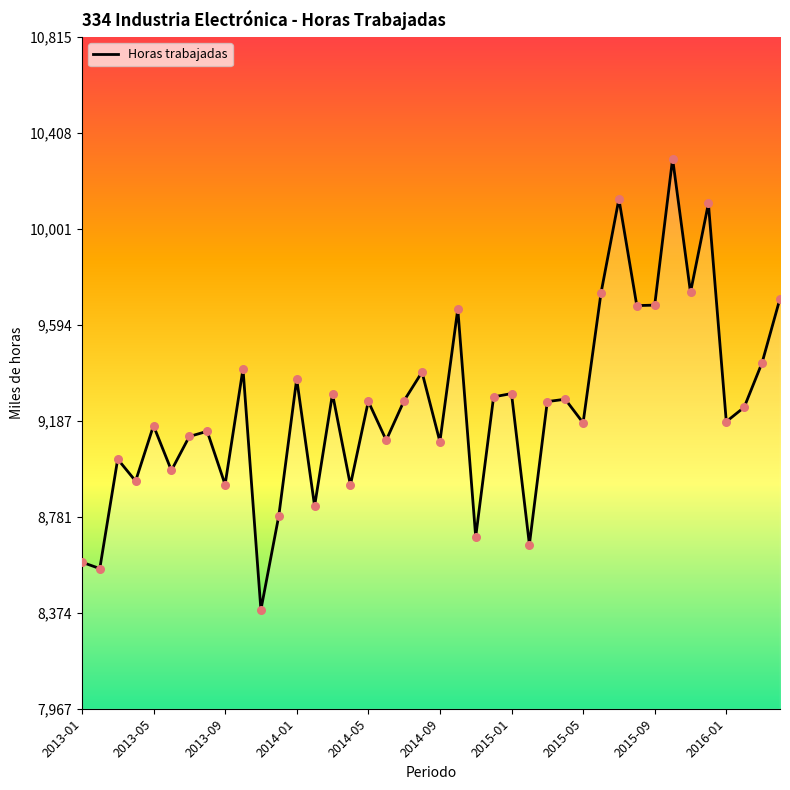

What is the greatest value displayed?

10300